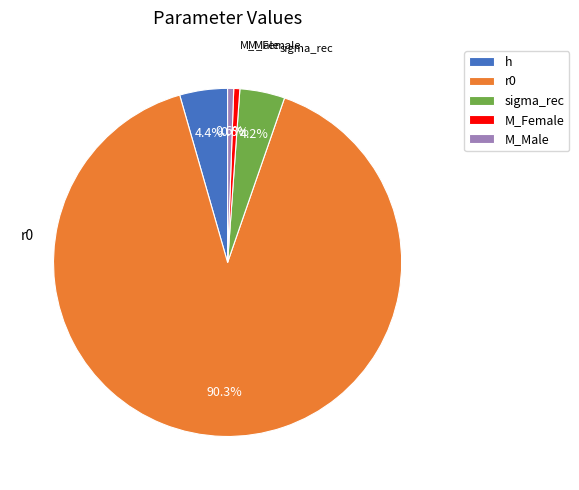

Do h and M_Female together represent more than half of the pie?

No